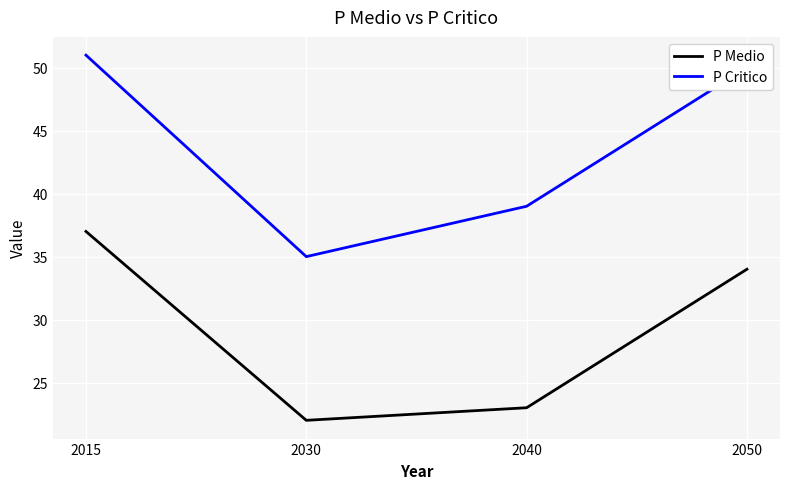

Reading right to left, extract all data points from this chart.

P Medio: 2050=34	2040=23	2030=22	2015=37
P Critico: 2050=50	2040=39	2030=35	2015=51